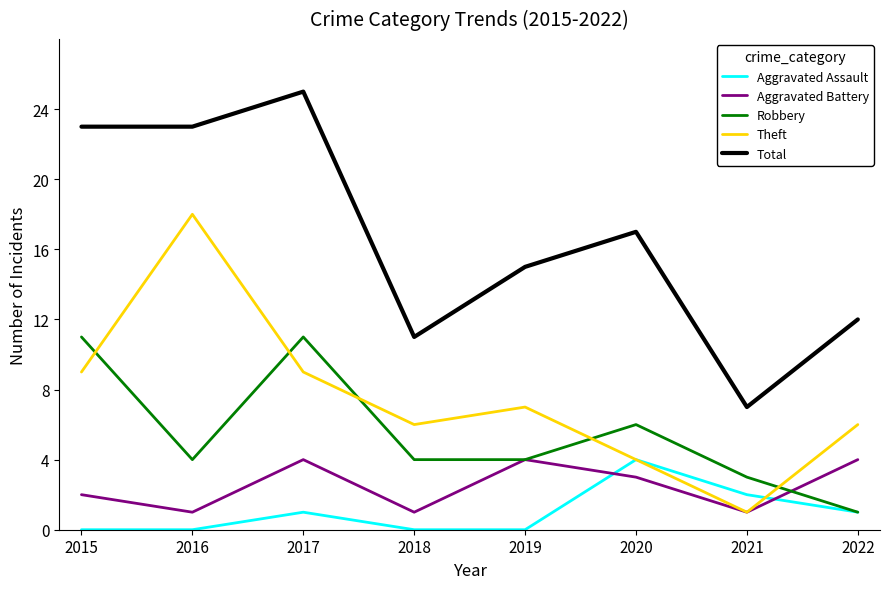

Reading right to left, transcribe all the data shown in this chart.

Aggravated Assault: 1	2	4	0	0	1	0	0
Aggravated Battery: 4	1	3	4	1	4	1	2
Robbery: 1	3	6	4	4	11	4	11
Theft: 6	1	4	7	6	9	18	9
Total: 12	7	17	15	11	25	23	23